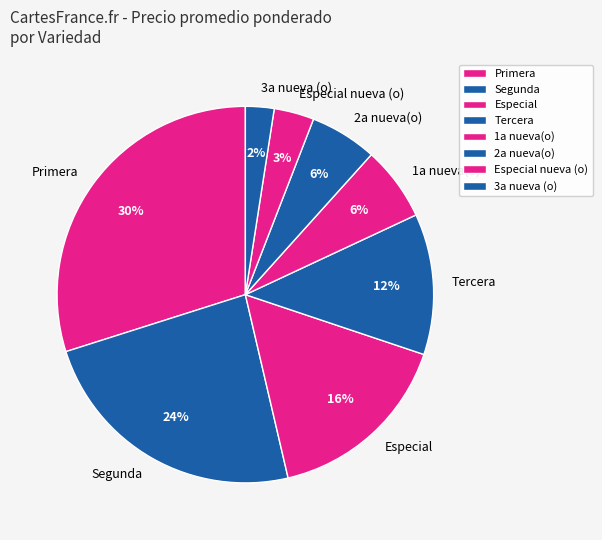

To the nearest percent, what percentage of the pie is Segunda?

24%